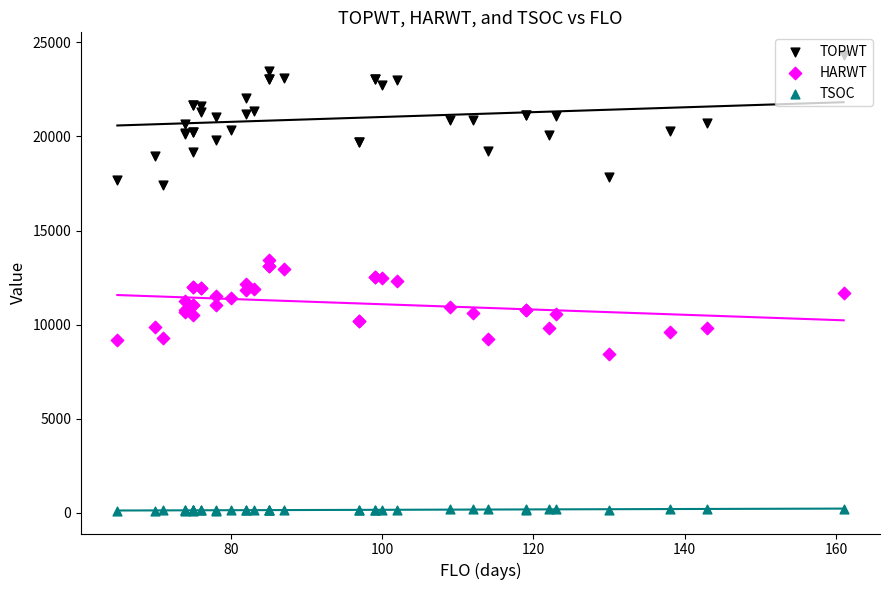

Which series reaches the maximum Y coordinate?

TOPWT